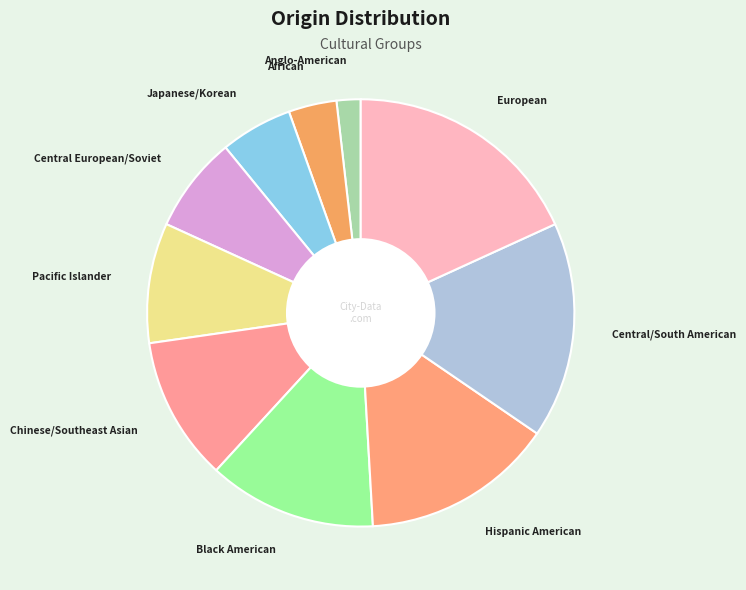

Rank the categories by value from lowest to highest.

Anglo-American, African, Japanese/Korean, Central European/Soviet, Pacific Islander, Chinese/Southeast Asian, Black American, Hispanic American, Central/South American, European